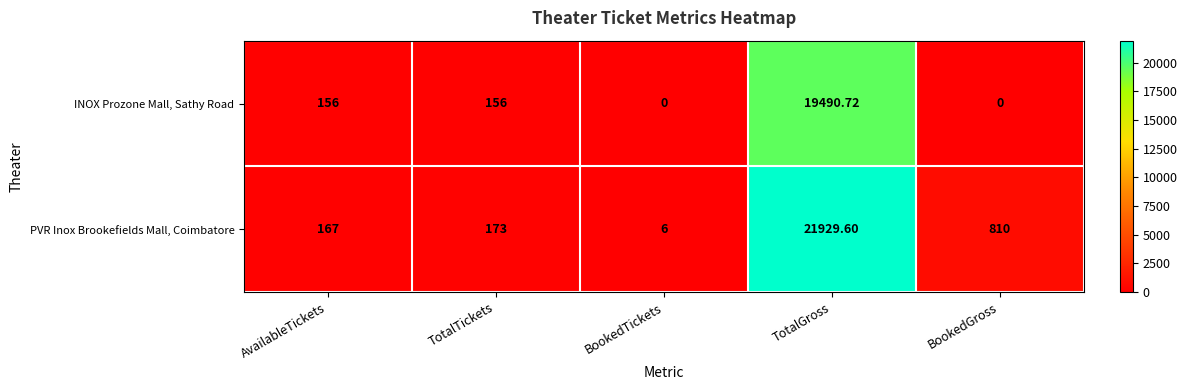

Which series changed the most between TotalTickets and BookedTickets?

PVR Inox Brookefields Mall, Coimbatore